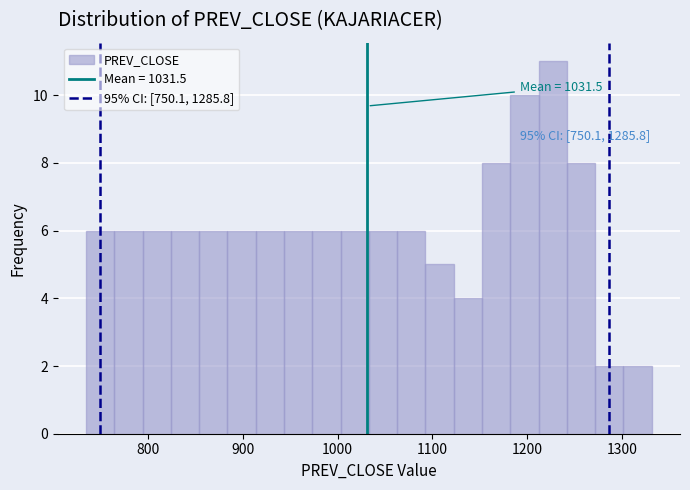

Read against the x-axis, roughly where is the centre of the tallest bar?

1230